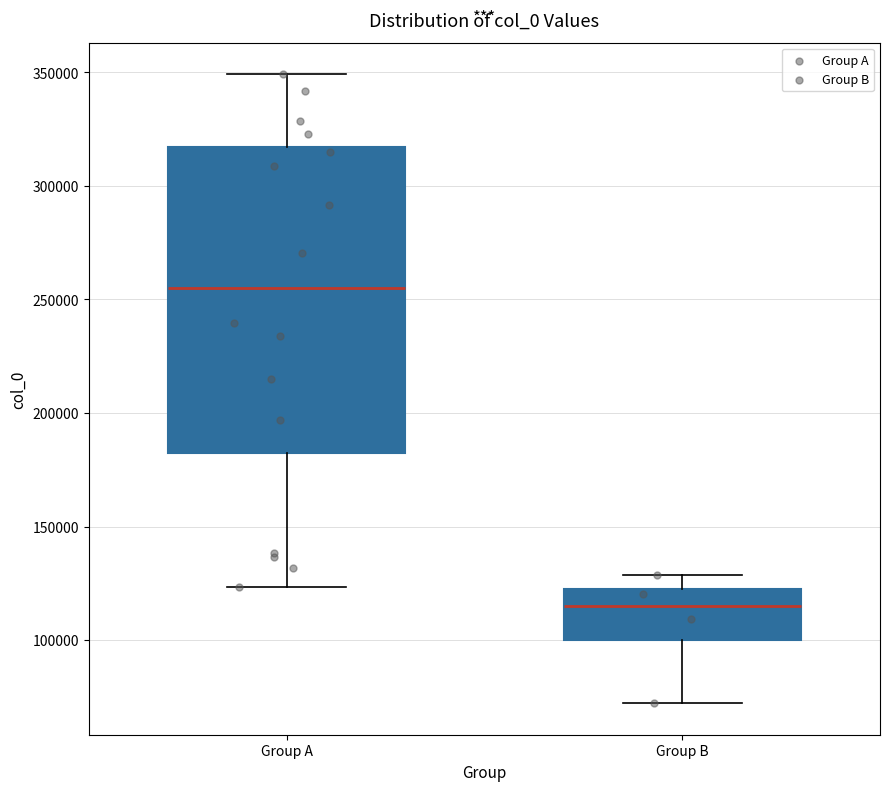

Which box's median line is the highest?

Group A